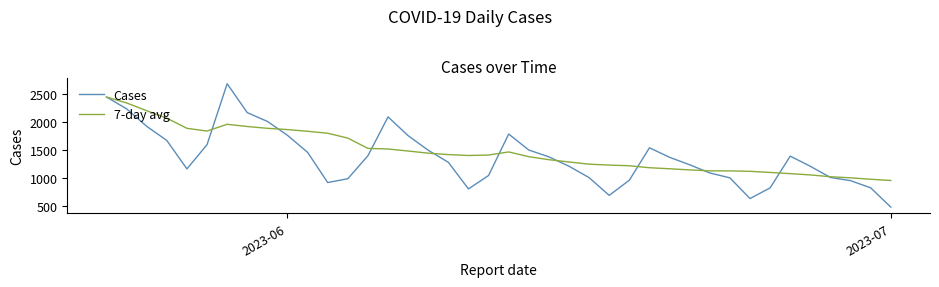

At how many categories does at least one series exceed 2670?

1